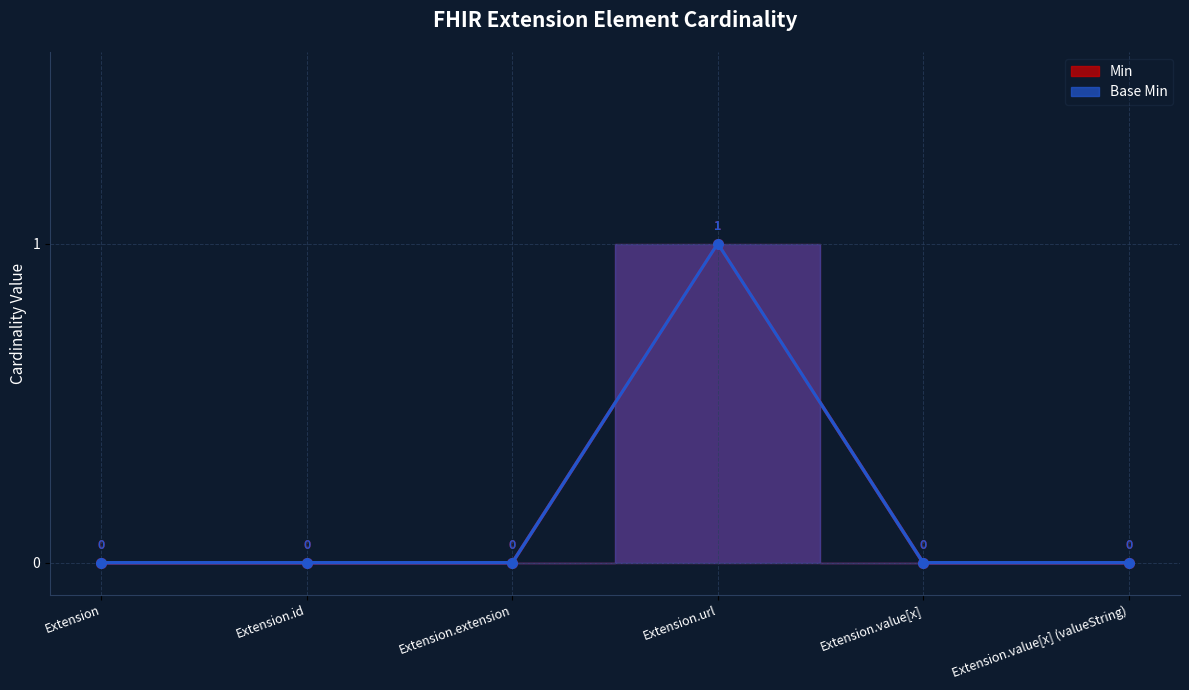

The value of Min at Extension.url is 1. True or false?

True